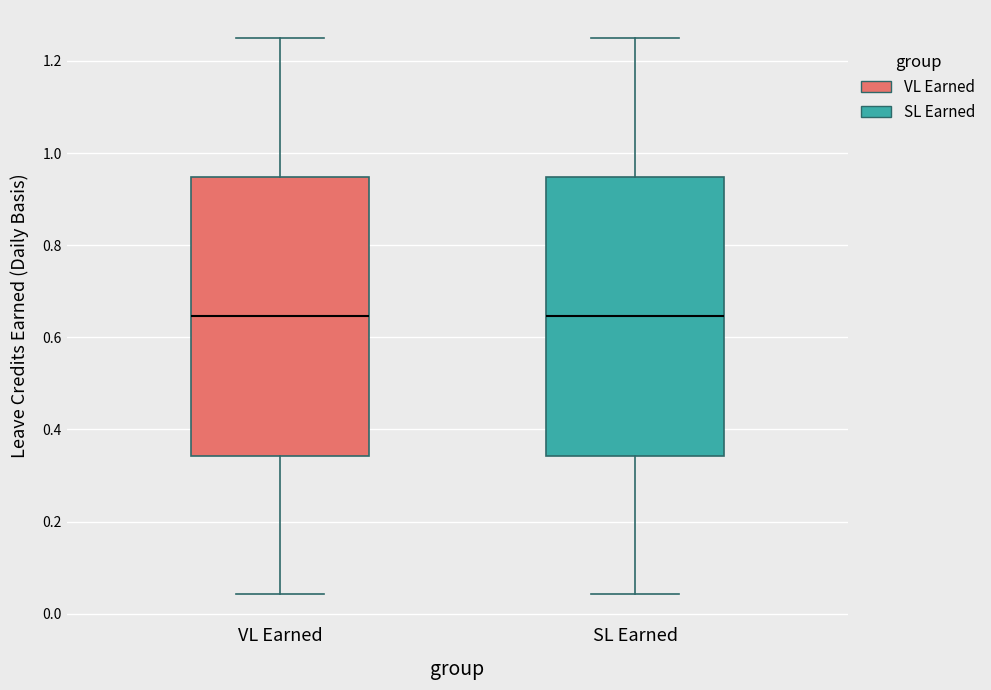

Reading left to right, read every box against the y-axis: the position of its median line, the range the box covers, and the ends of its whiskers. The values are not printed on the chart, so give them approximately, as read against the axis.

VL Earned: median 0.64, box 0.34 to 0.94, whiskers 0.04 to 1.26
SL Earned: median 0.64, box 0.34 to 0.94, whiskers 0.04 to 1.26